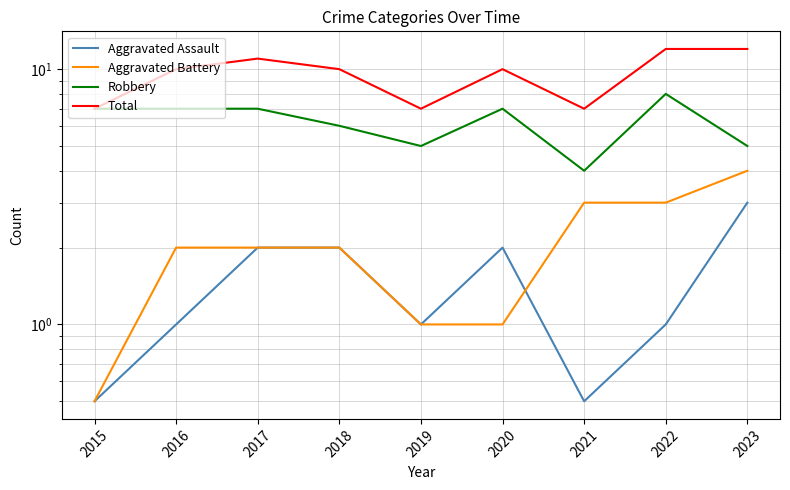

Rank the series by their maximum value, from highest to lowest.

Total, Robbery, Aggravated Battery, Aggravated Assault